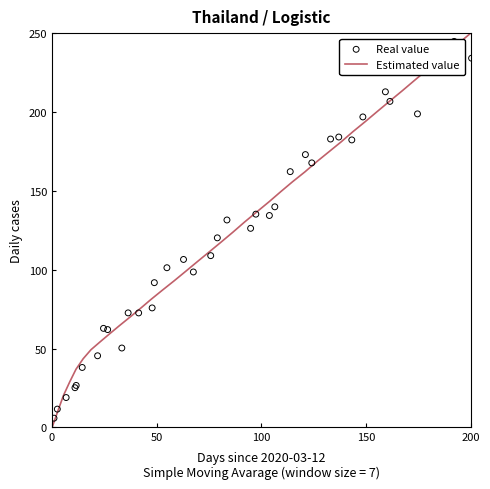

Which series has the largest total across all categories?

Estimated value